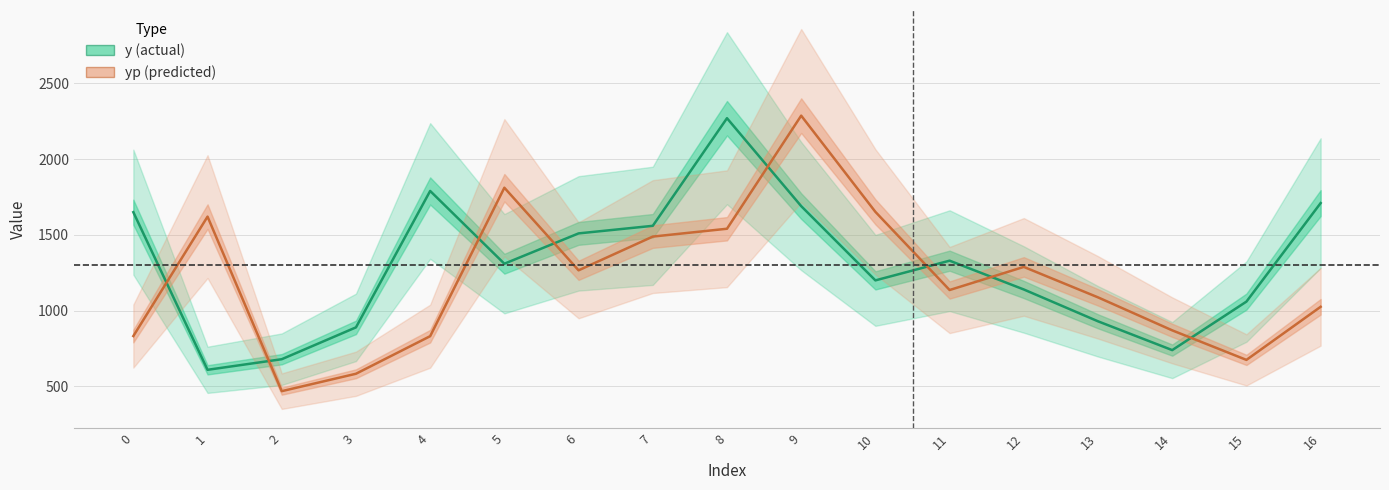

Which series ends up on top after the final intersection of y and yp?

y